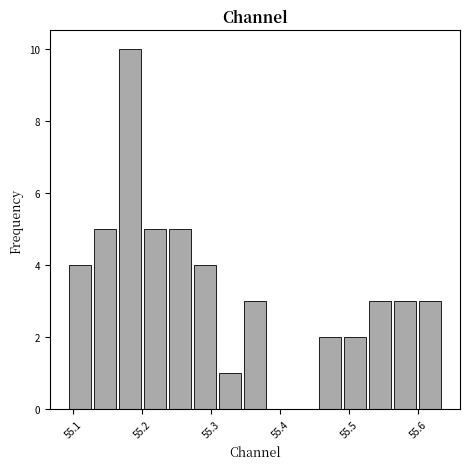

Read against the x-axis, roughly where is the centre of the tallest bar?

55.18